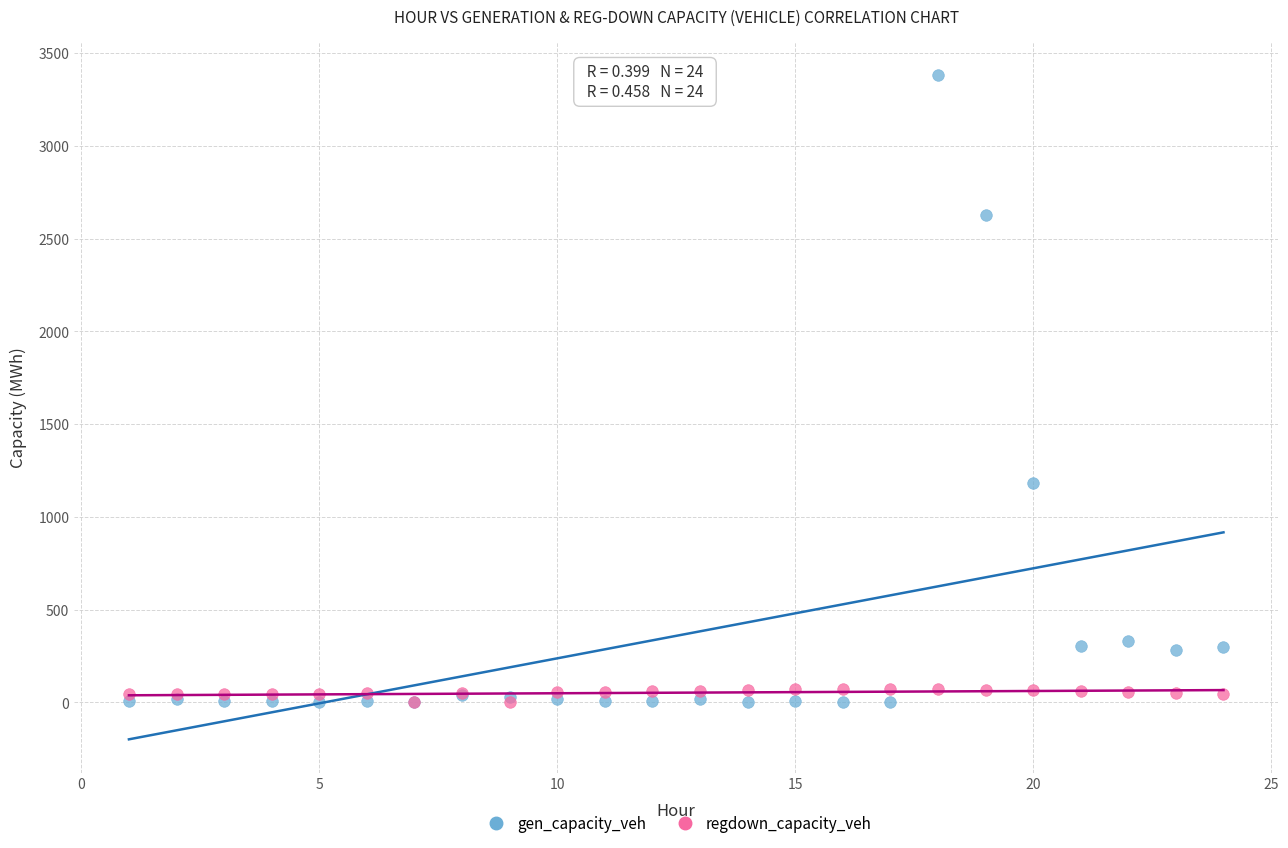

In the gen_capacity_veh series, what Y value is closest to 1690?

1183.1